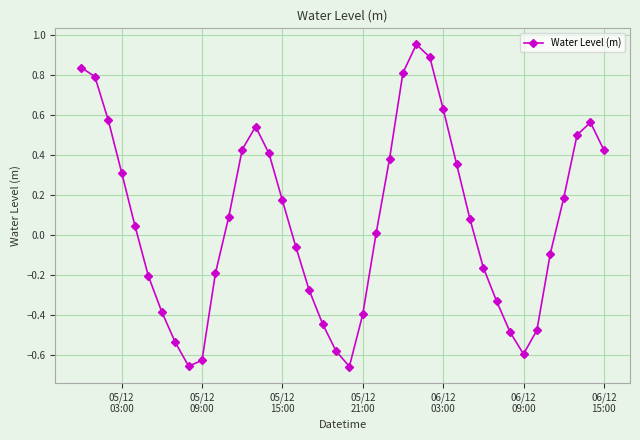

True or false: there are more than 1 points higher than both neighbors.

True